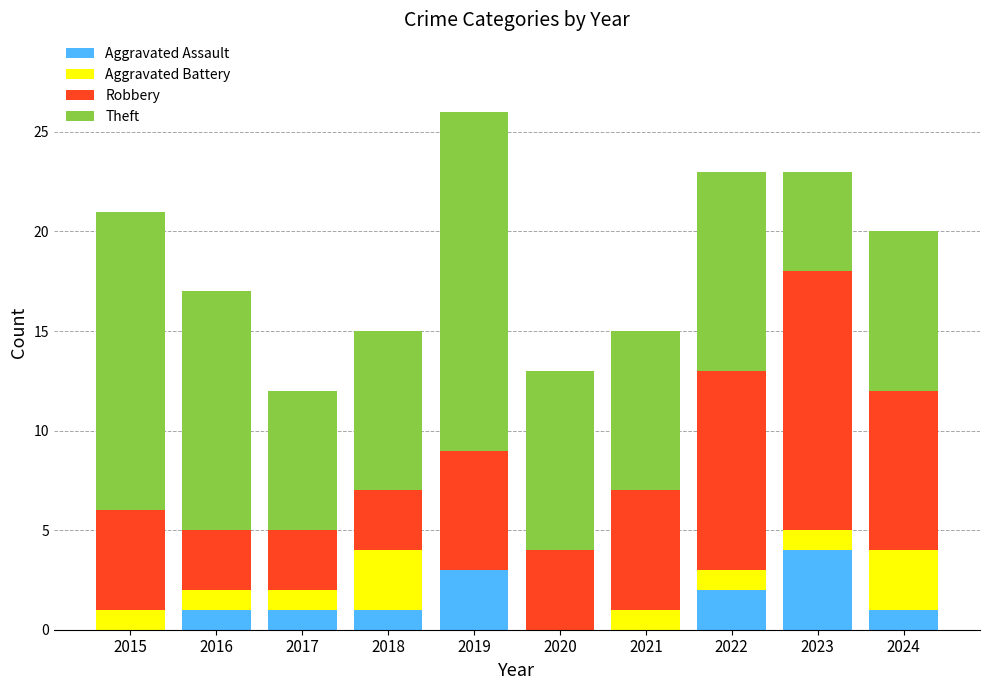

Which category has the highest value in the Aggravated Assault series?

2023